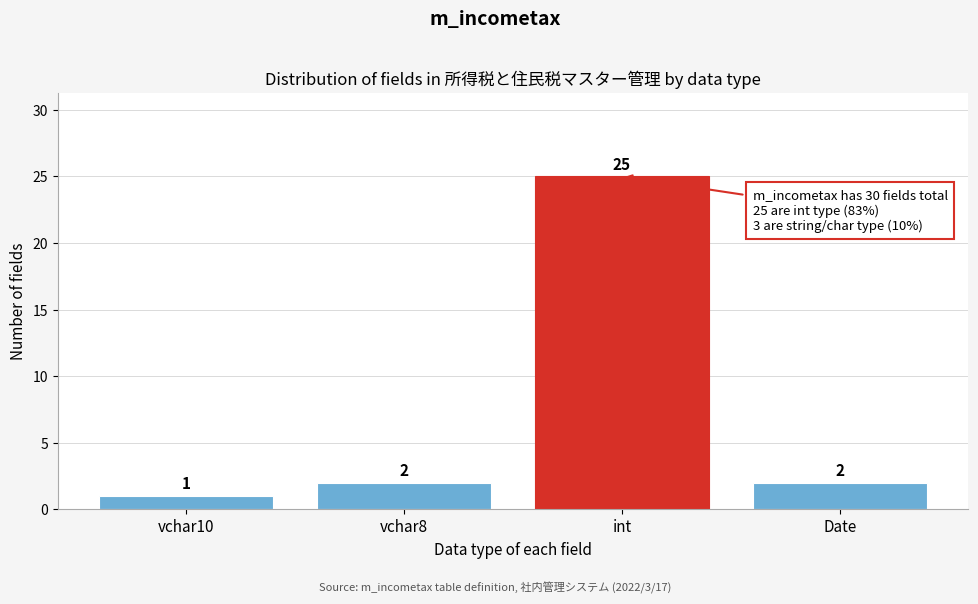

Reading left to right, list all the values displayed in this chart.

1	2	25	2